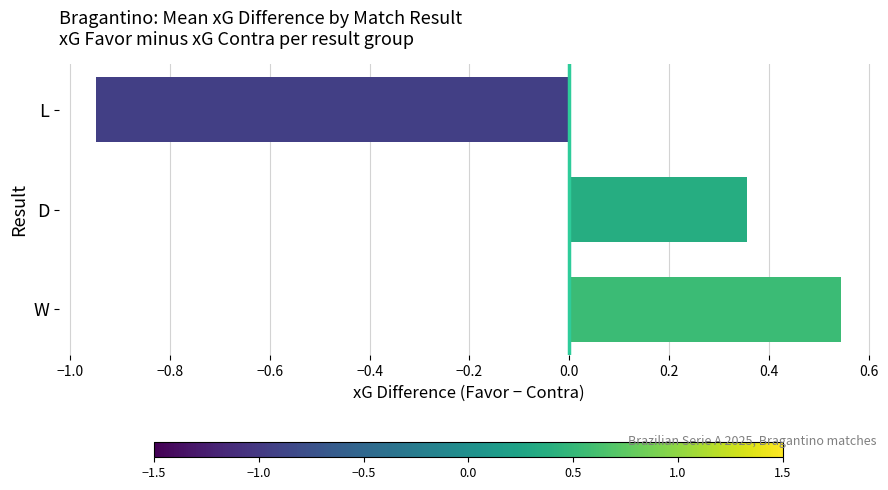

At which category does the chart reach its minimum across all series?

L